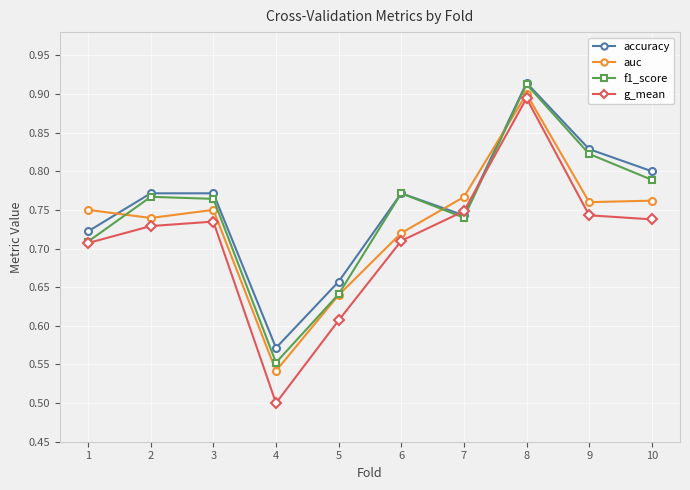

List the series in order of their overall mean, lowest first.

g_mean, auc, f1_score, accuracy